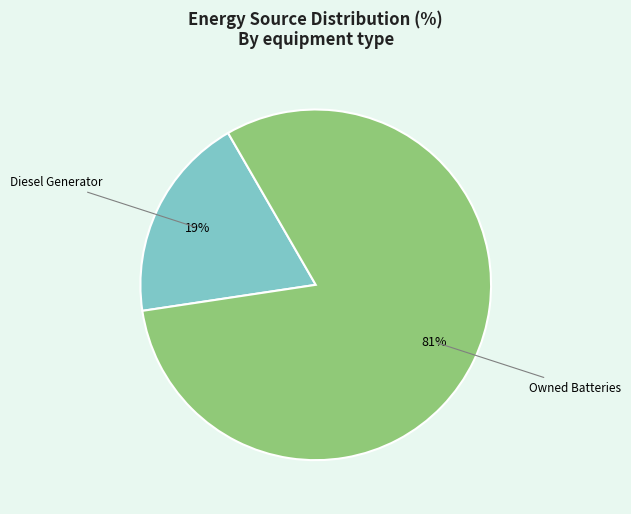

Does any single category account for the majority?

Yes